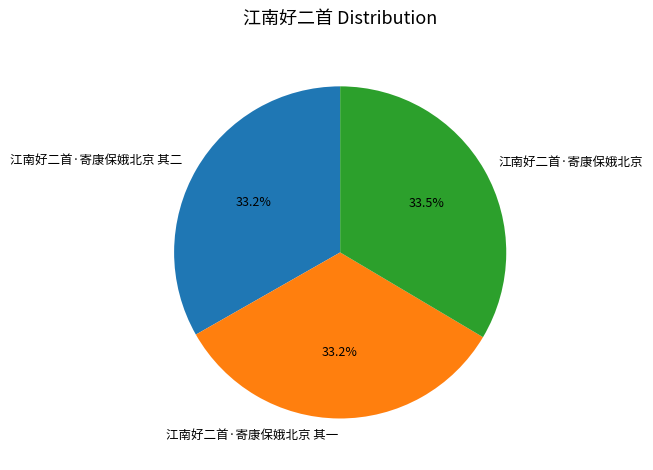

The 江南好二首·寄康保娥北京 其一 slice represents 33% of the pie. True or false?

True